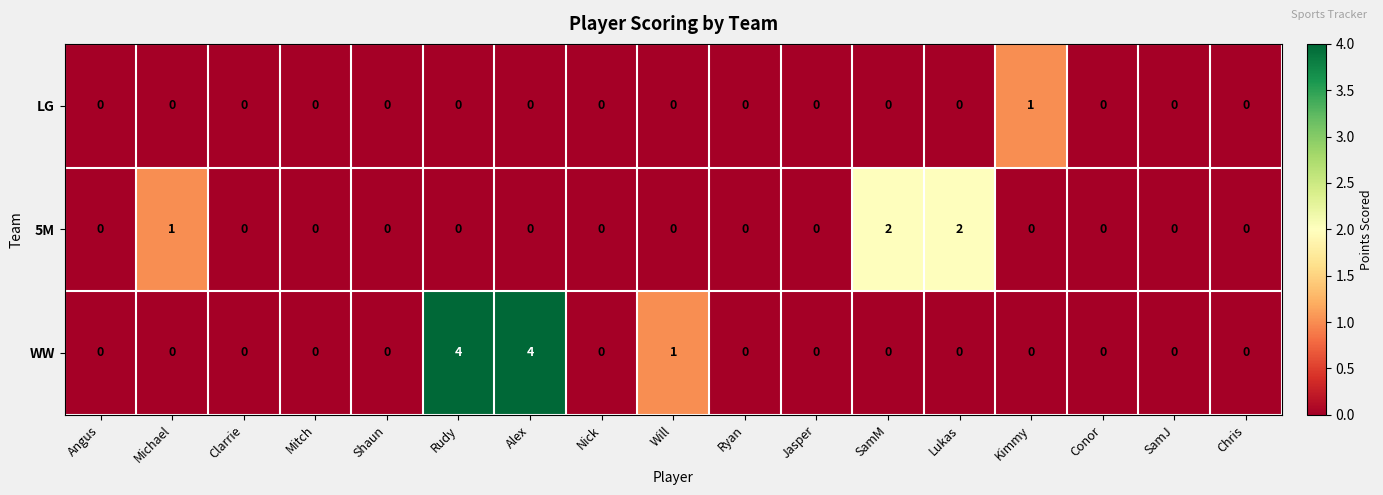

How many distinct data groups are displayed?

3